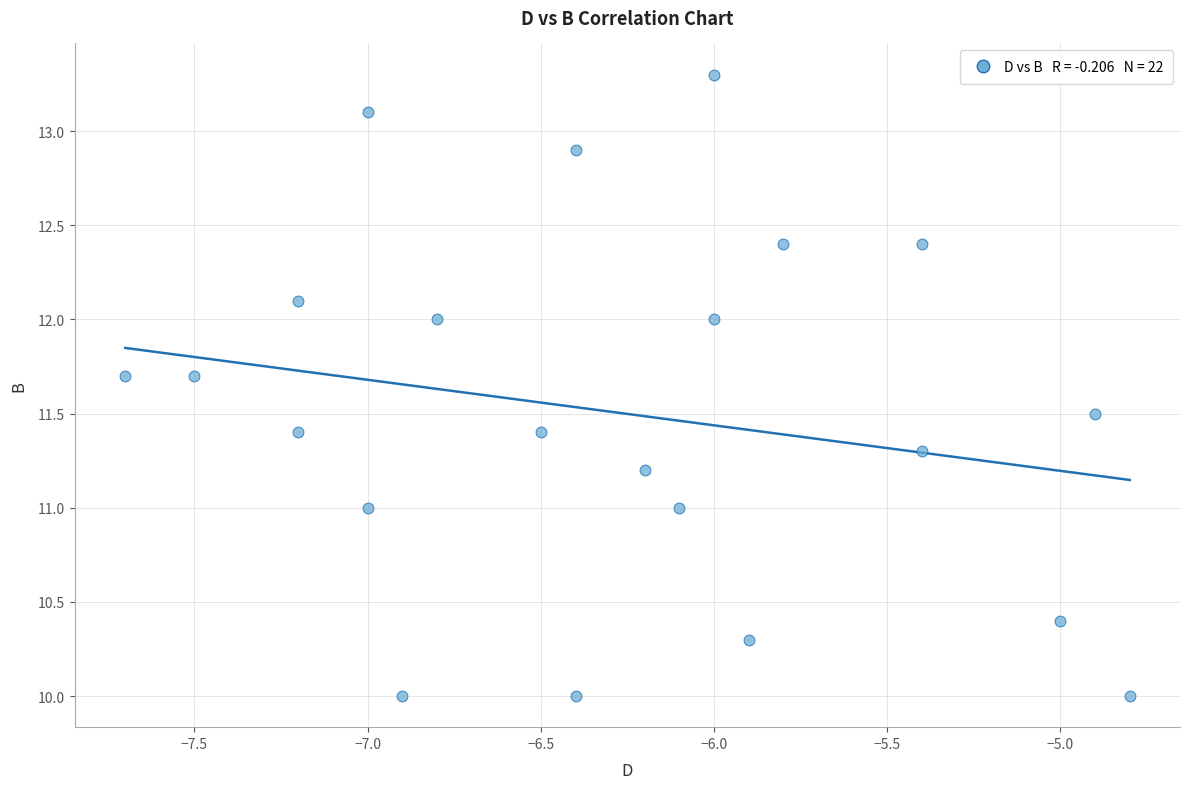

What is the range of Y values (max minus min)?

3.3